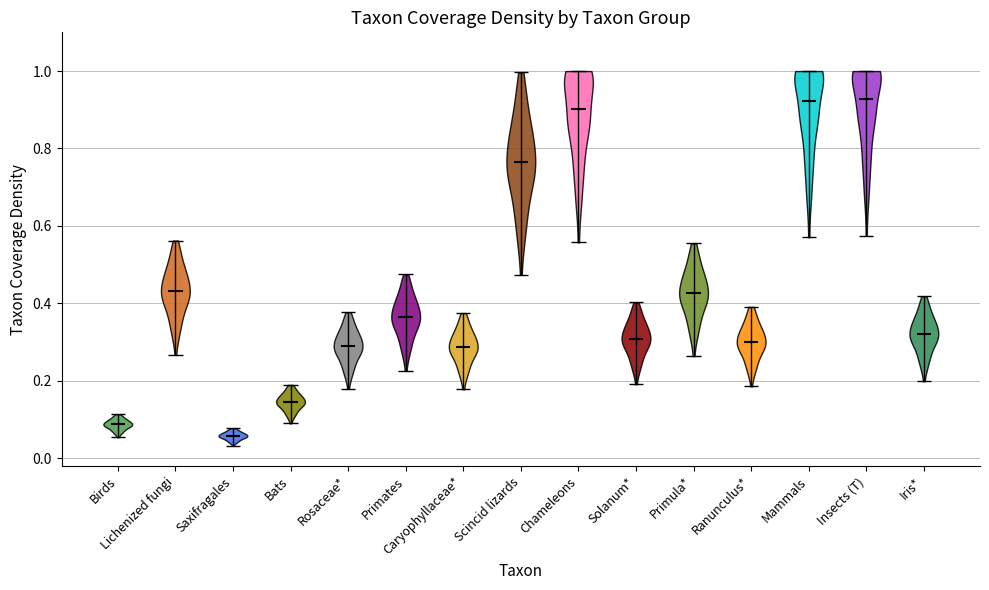

Reading left to right, read every violin against the y-axis: where its median line is, and the lowest and highest points it reaches. The values are not printed on the chart, so give them approximately, as read against the axis.

Birds: median line 0.08, lowest point 0.06, highest point 0.12
Lichenized fungi: median line 0.44, lowest point 0.26, highest point 0.56
Saxifragales: median line 0.06, lowest point 0.04, highest point 0.08
Bats: median line 0.14, lowest point 0.08, highest point 0.18
Rosaceae*: median line 0.28, lowest point 0.18, highest point 0.38
Primates: median line 0.36, lowest point 0.22, highest point 0.48
Caryophyllaceae*: median line 0.28, lowest point 0.18, highest point 0.38
Scincid lizards: median line 0.76, lowest point 0.48, highest point 1.00
Chameleons: median line 0.90, lowest point 0.56, highest point 1.00
Solanum*: median line 0.30, lowest point 0.20, highest point 0.40
Primula*: median line 0.42, lowest point 0.26, highest point 0.56
Ranunculus*: median line 0.30, lowest point 0.18, highest point 0.40
Mammals: median line 0.92, lowest point 0.58, highest point 1.00
Insects (T): median line 0.92, lowest point 0.58, highest point 1.00
Iris*: median line 0.32, lowest point 0.20, highest point 0.42